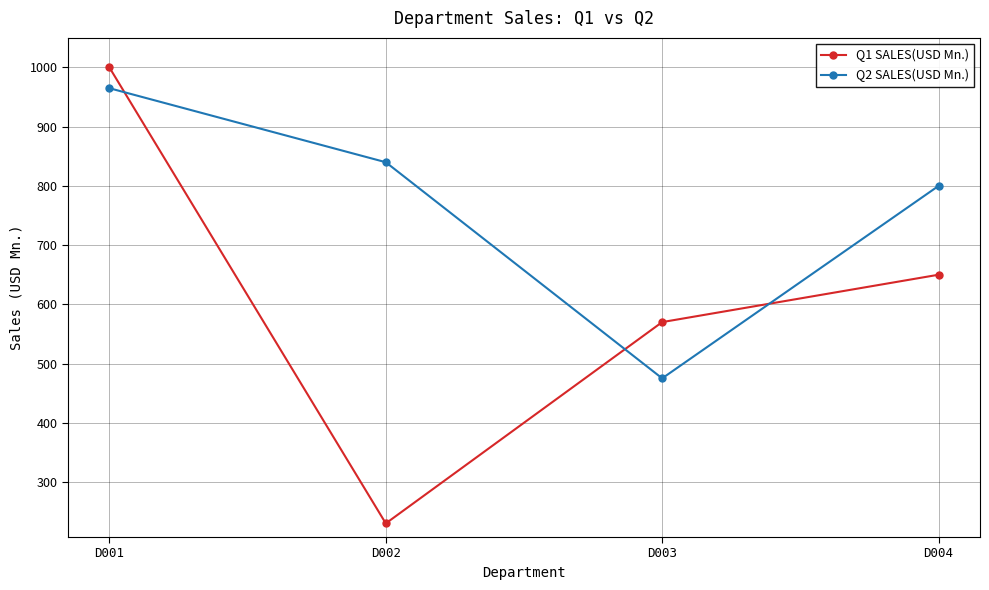

Which series has the largest total across all categories?

Q2 SALES(USD Mn.)